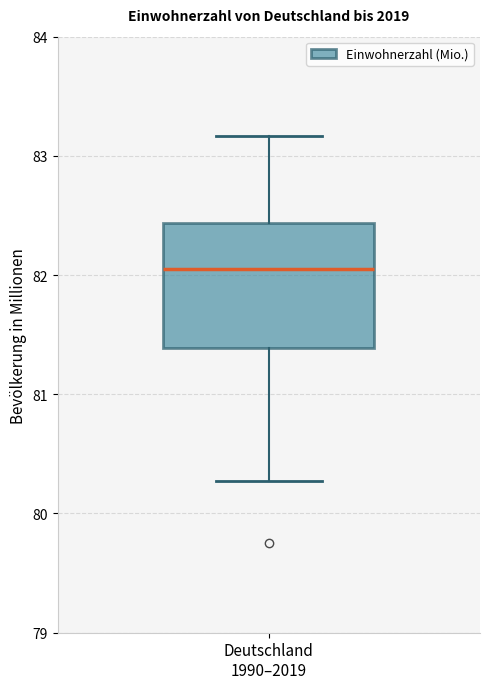

Transcribe this box plot: give where the median line is, the range the box spans, and where the two whiskers end, as read against the y-axis. The values are not printed on the chart, so give them approximately, as read against the axis.

median 82.1, box 81.4 to 82.4, whiskers 80.3 to 83.2